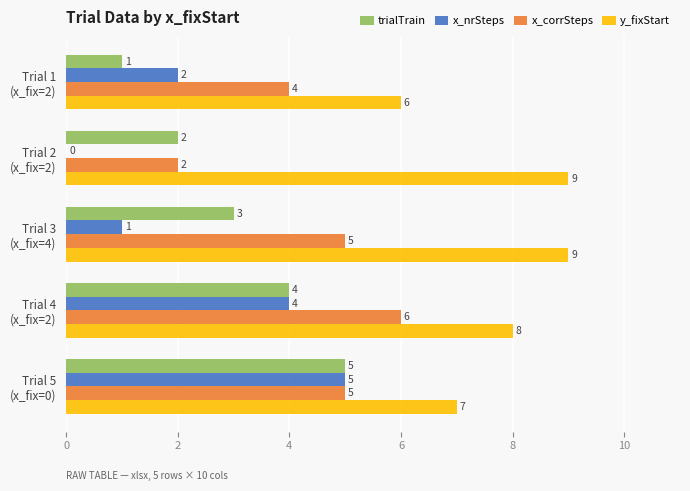

How many y_fixStart values are between 7 and 9?

4